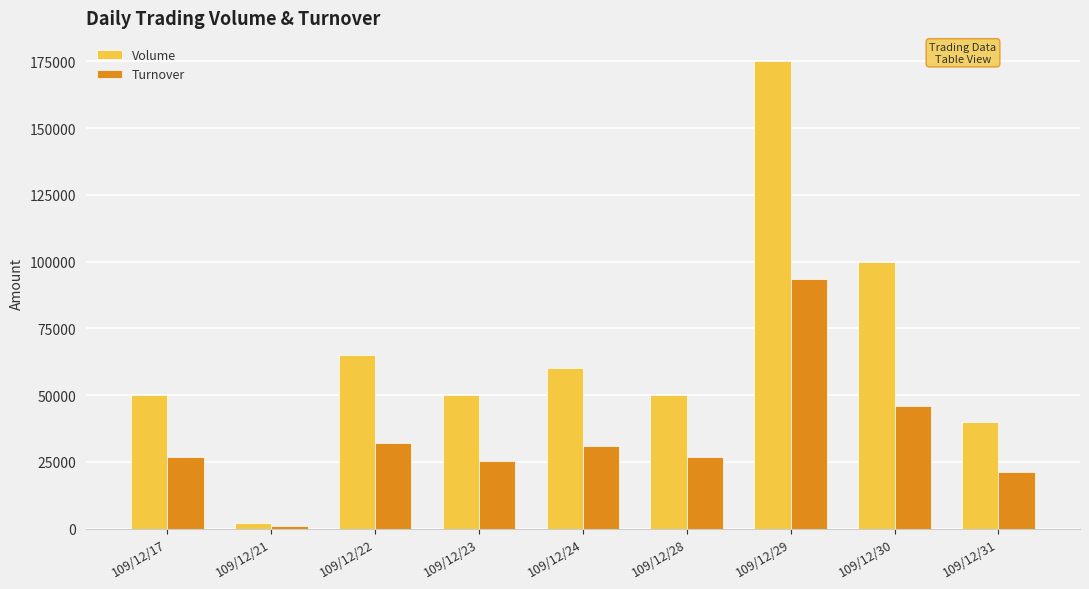

What is the difference between the Volume values at 109/12/31 and 109/12/28?

10000